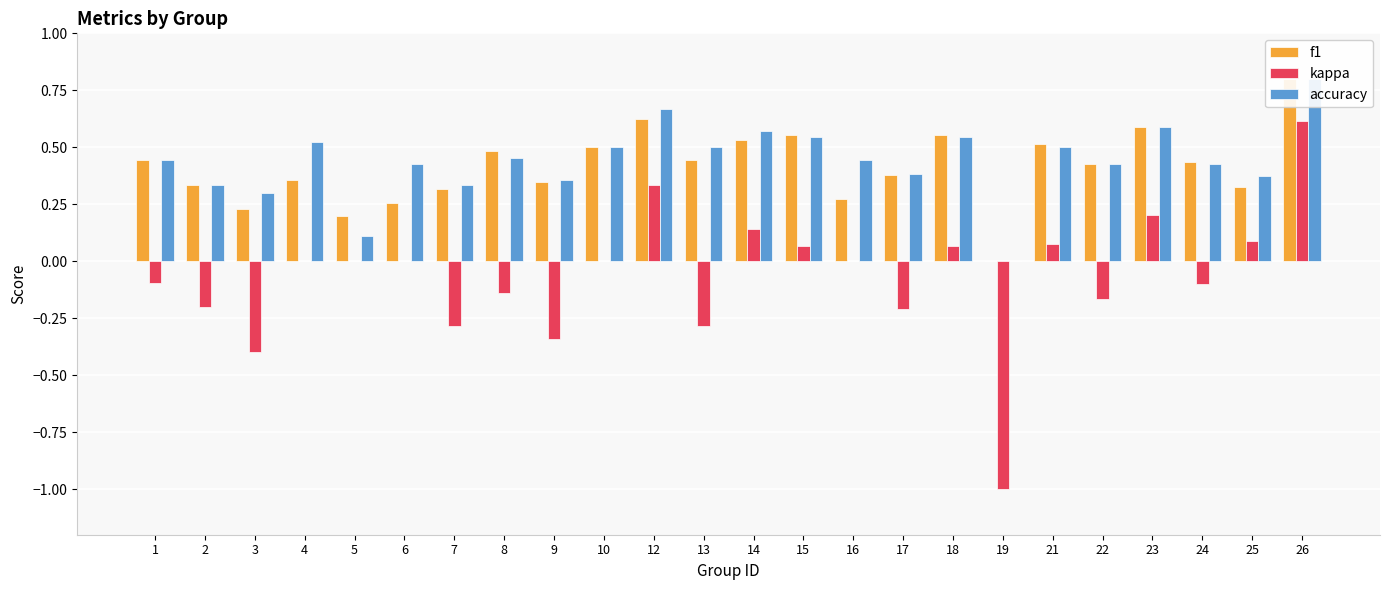

Count the number of categories in the chart.

24